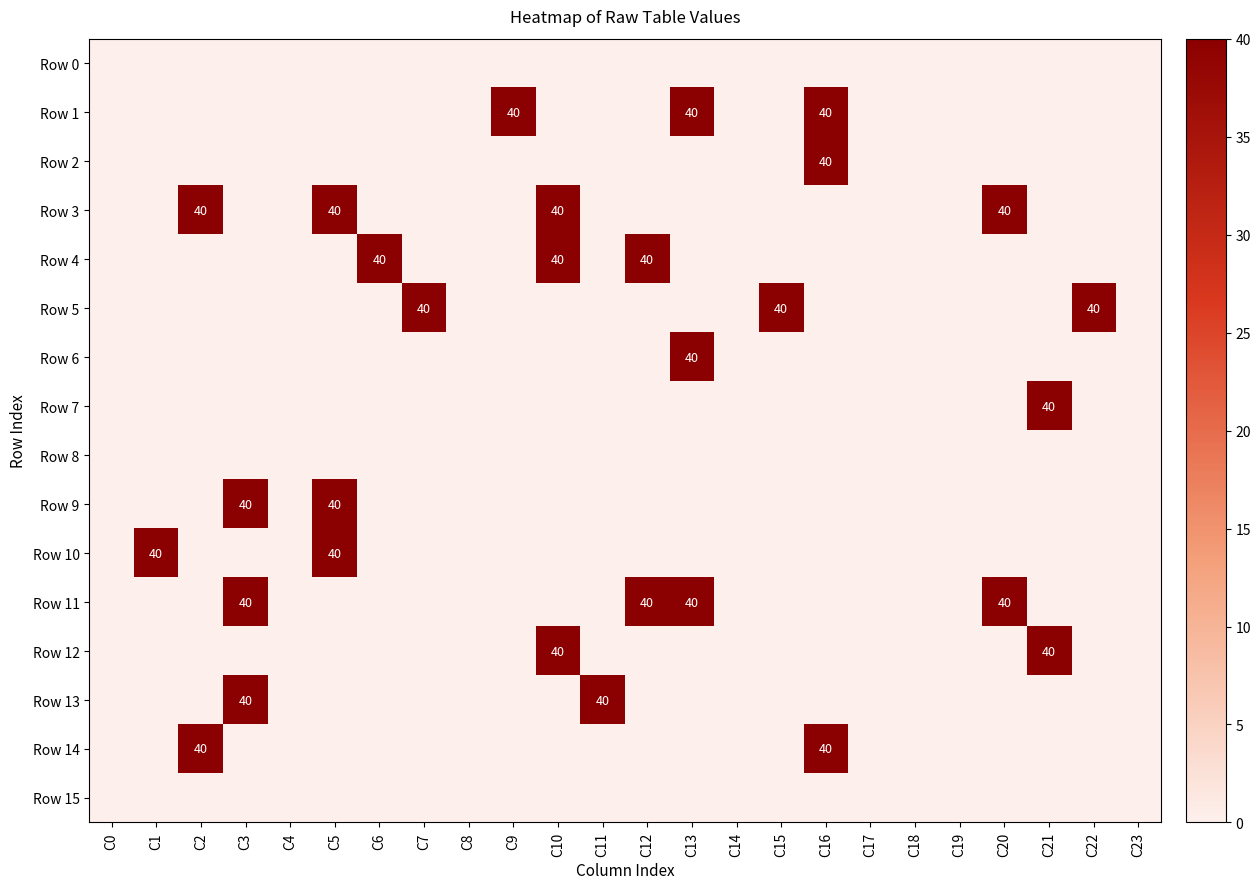

The Row 7 series shows 40 at C21. True or false?

True